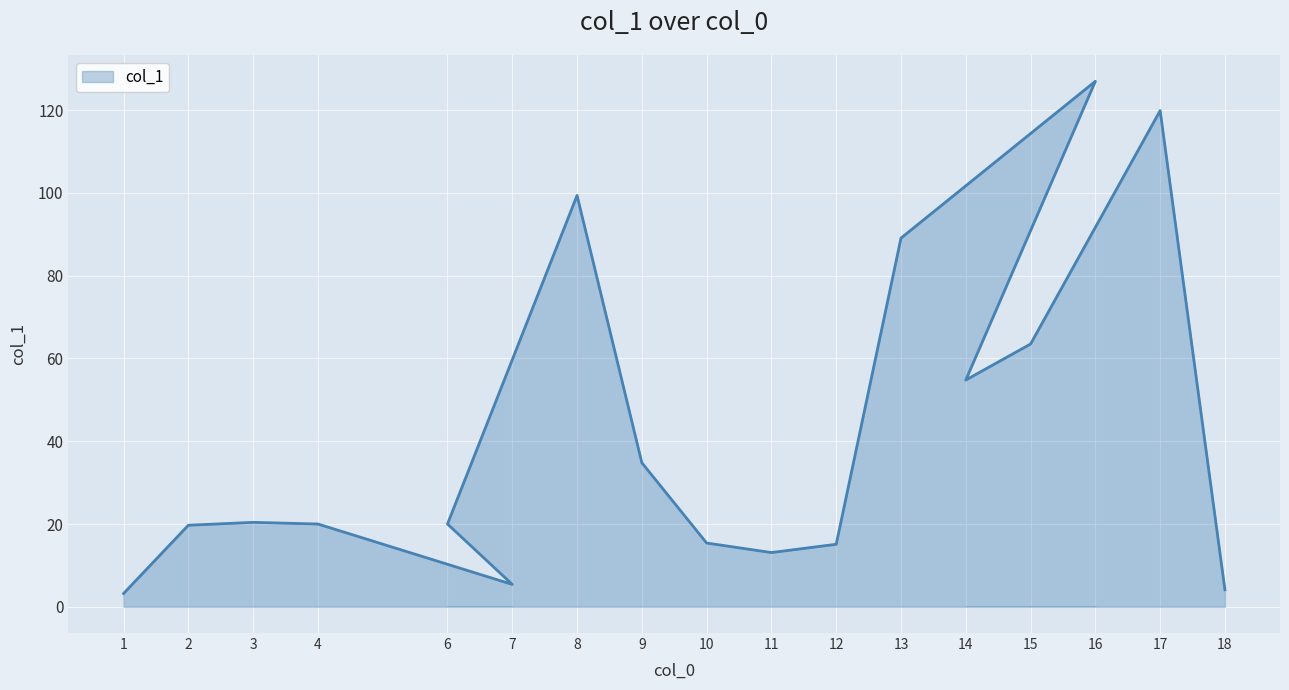

Where is the first local minimum?

7